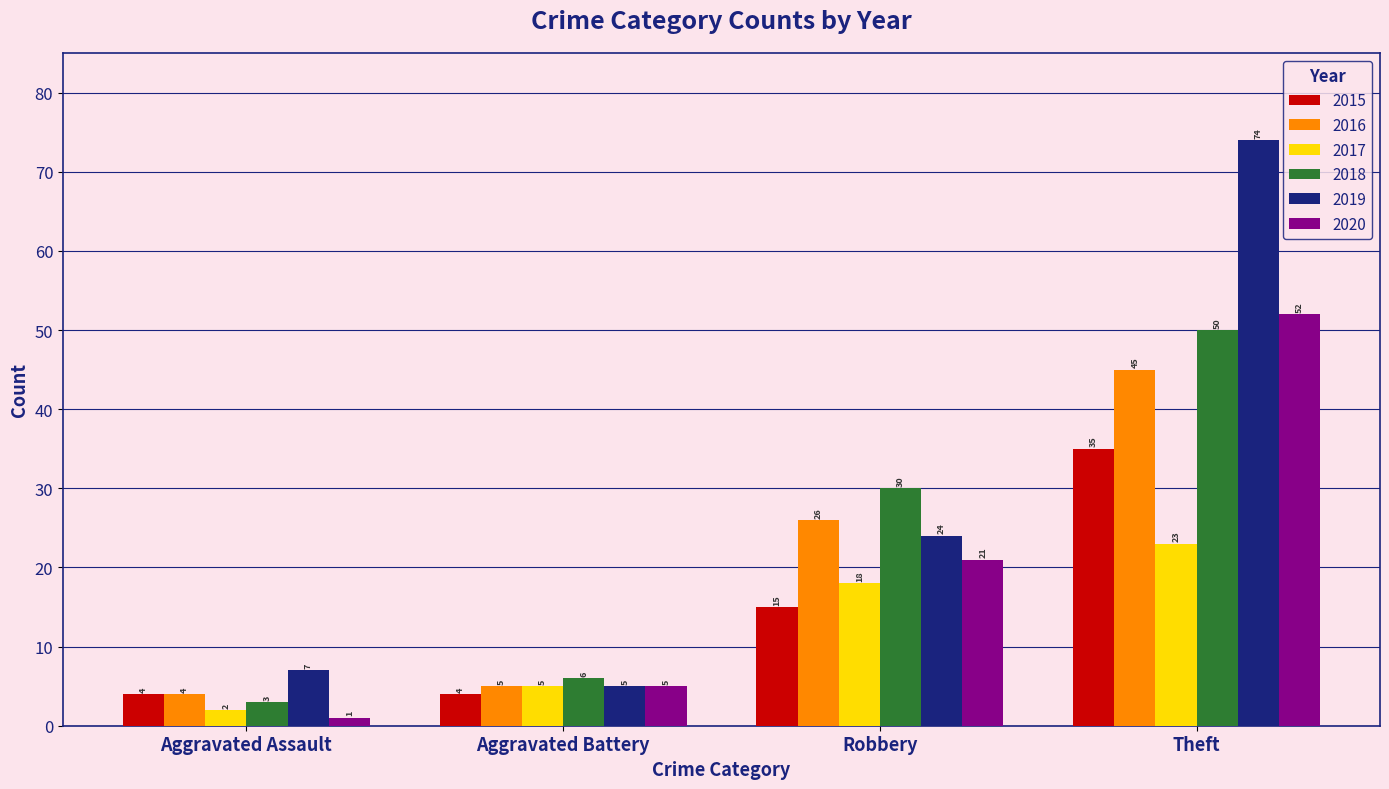

What are all the series names shown in the legend?

2015, 2016, 2017, 2018, 2019, 2020